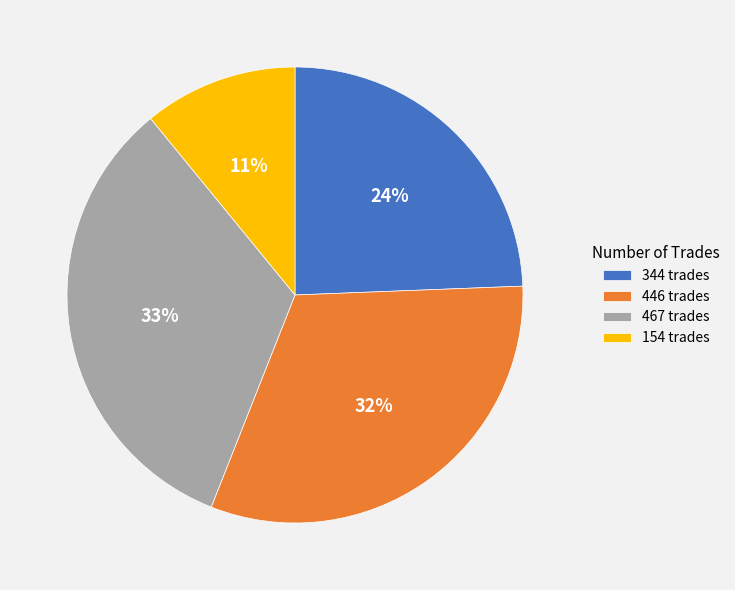

What percentage is the 154 slice, to the nearest percent?

11%